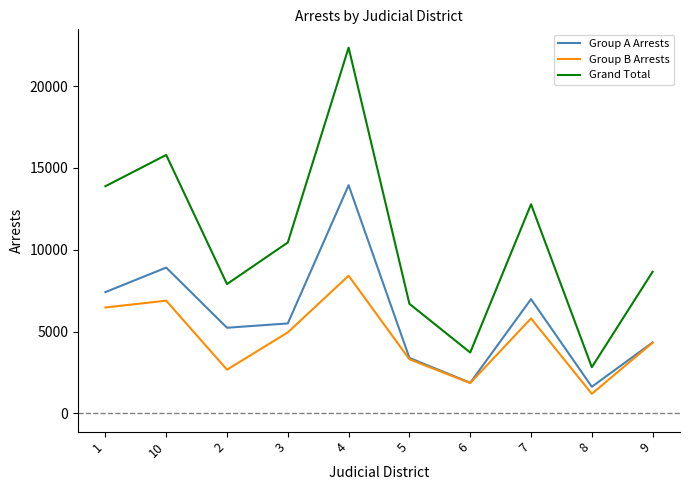

Which series has the largest total across all categories?

Grand Total